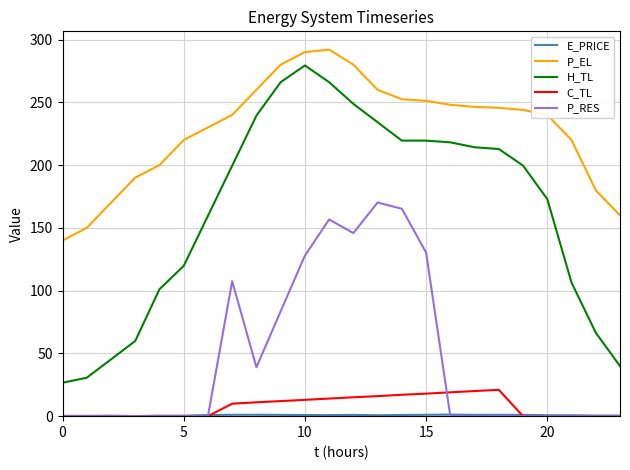

True or false: P_RES has more than 0 interior local peaks.

True